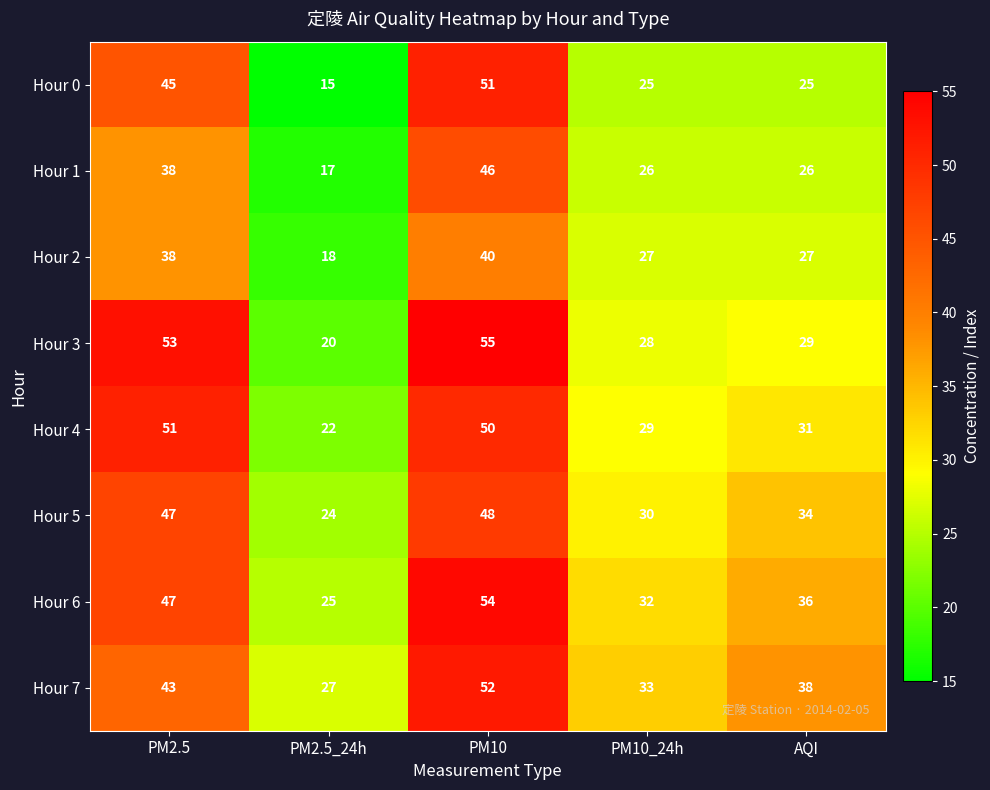

What is the difference between the maximum and minimum values in the Hour 2 series?

22